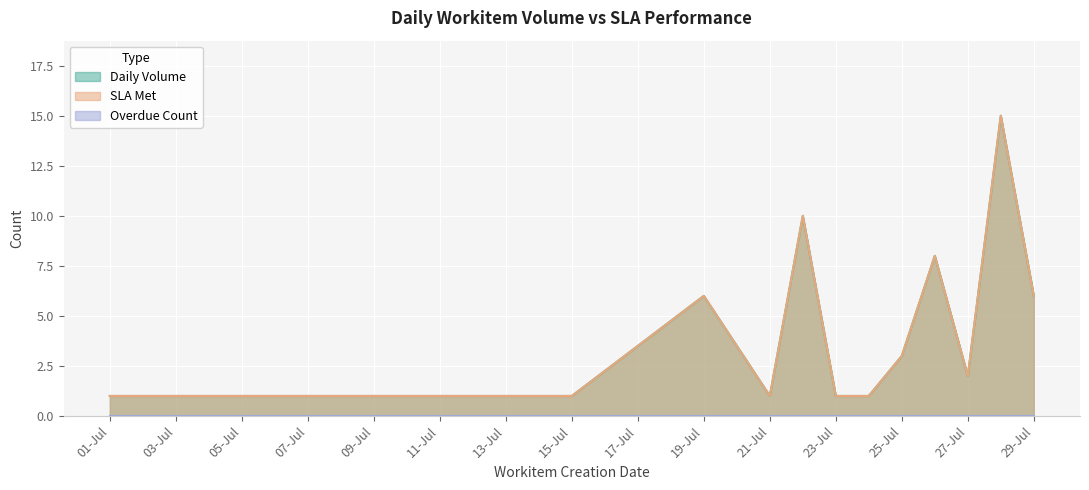

True or false: Daily Volume and SLA Met intersect in this chart.

False